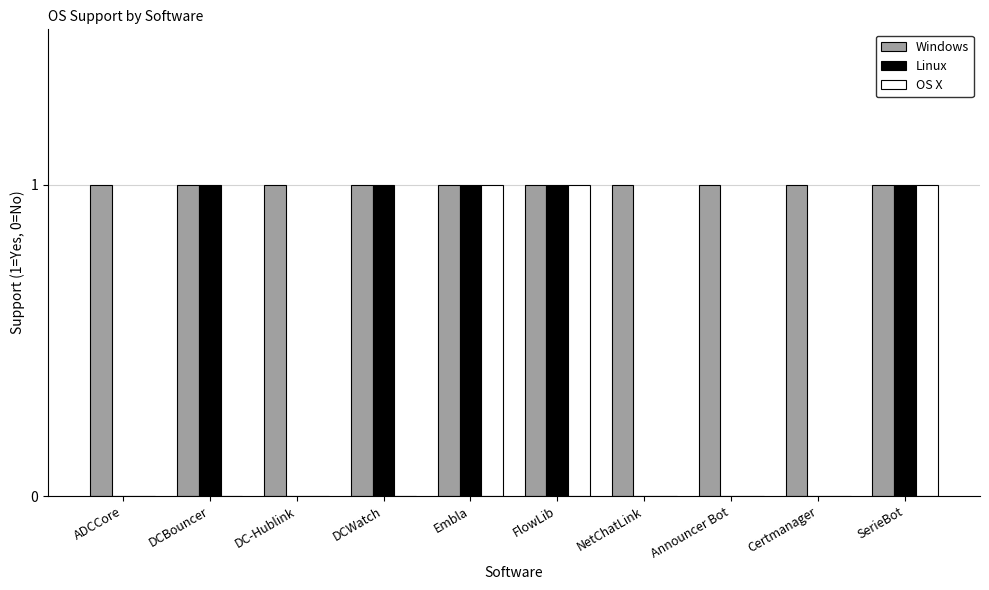

Reading left to right, extract all data points from this chart.

Windows: 1	1	1	1	1	1	1	1	1	1
Linux: 0	1	0	1	1	1	0	0	0	1
OS X: 0	0	0	0	1	1	0	0	0	1